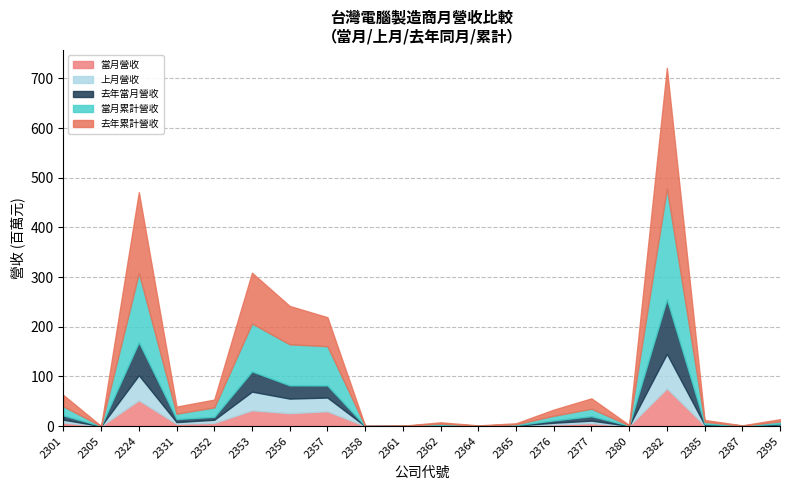

Reading left to right, list all the values displayed in this chart.

當月營收: 6941825	10068	52059607	4571107	6424265	31753963	26003194	29793812	12107	96335	810257	152968	625442	3333354	5822357	208389	75875795	1455272	146189	1718917
上月營收: 5810627	13097	50251809	3396151	6251559	37537311	29270858	27597827	14896	67164	822522	96342	466702	3319210	5070234	215416	69631413	1361917	136170	1448209
去年當月營收: 8571505	20192	66417105	6154952	5771108	40752933	26606737	24248845	80147	79542	964854	250578	805937	4648520	8930815	331689	109651249	1536644	202163	1859995
當月累計營收: 18216928	26766	139544368	10835913	19106414	96492393	82652519	79210359	43627	243771	2320075	348094	1679192	9378643	15153093	596258	223540341	4065203	453931	4282179
去年累計營收: 22945474	46575	162860857	14218944	15760021	102169711	77259835	58330303	230926	202677	2633652	486210	2023668	12391371	20794460	787890	242494597	3885346	497926	4455823